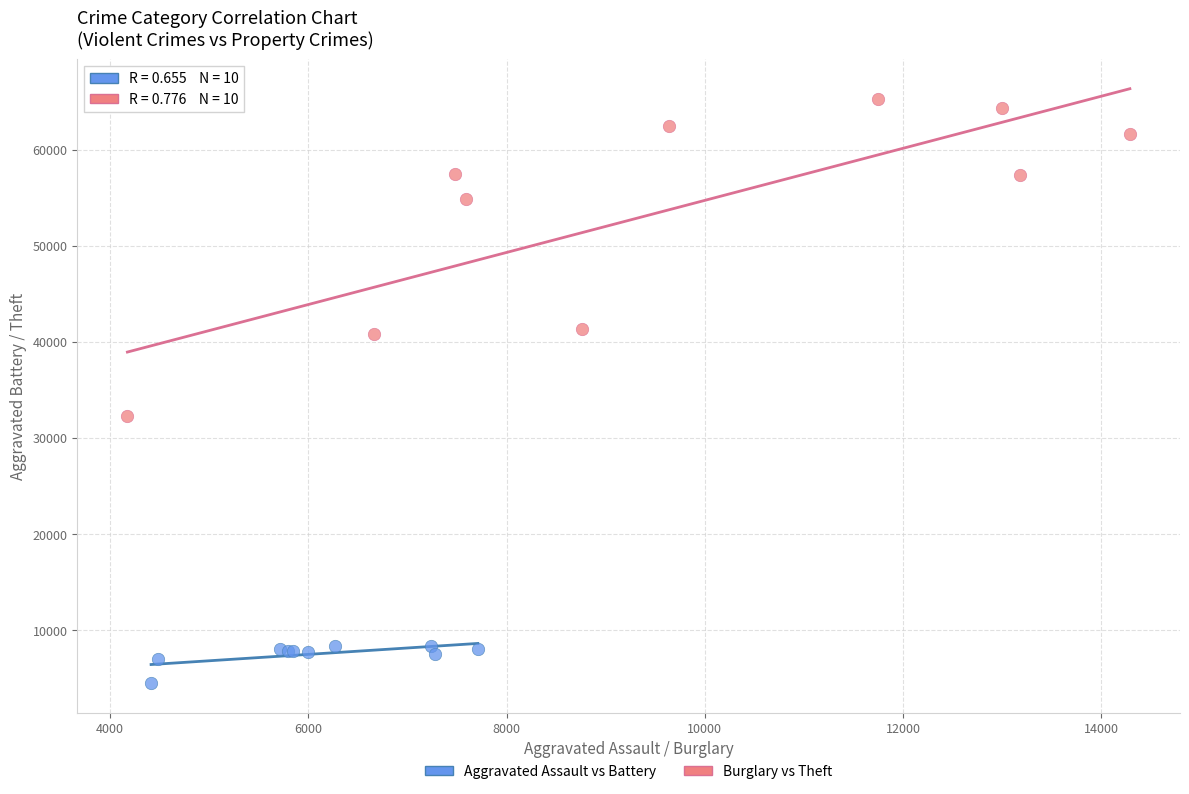

Which series contains the highest Y value?

Burglary vs Theft